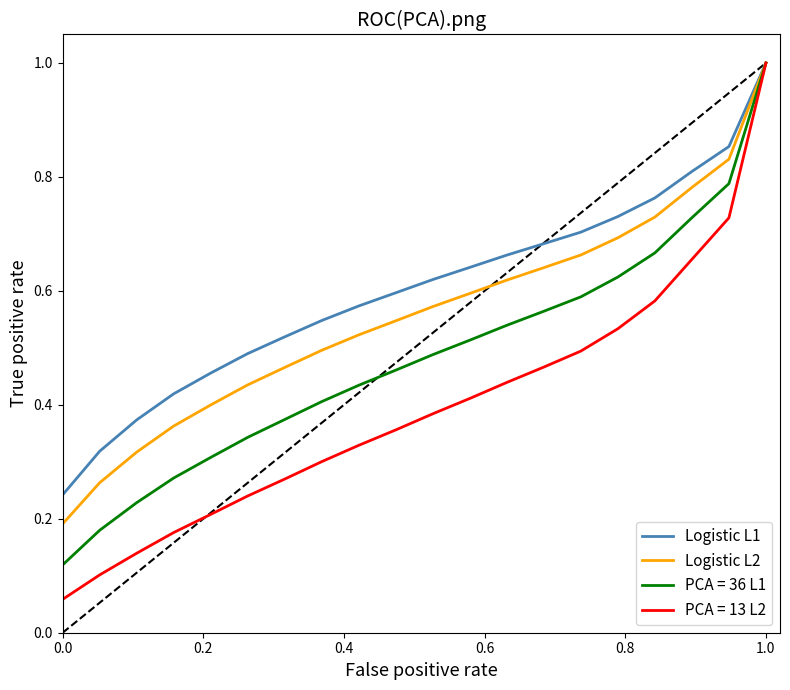

Which series has the largest total across all categories?

Logistic L1